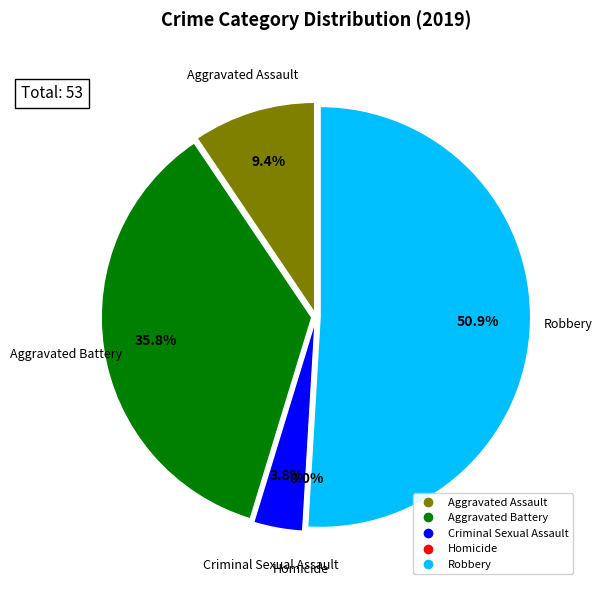

Which category has the smallest portion of the pie?

Homicide